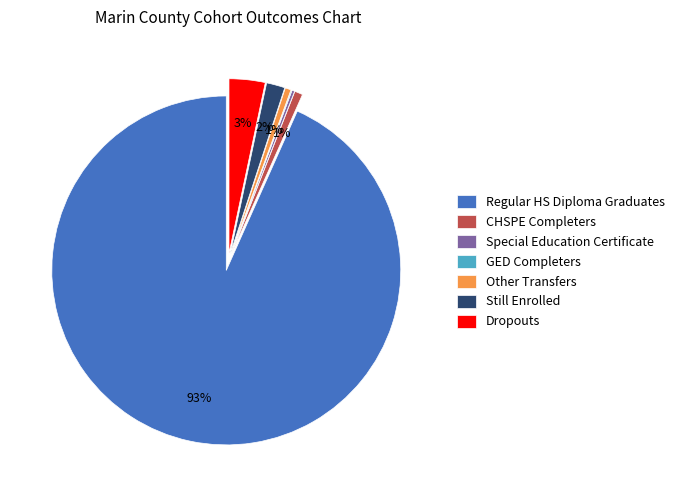

Which has a higher value, Other Transfers or Regular HS Diploma Graduates?

Regular HS Diploma Graduates